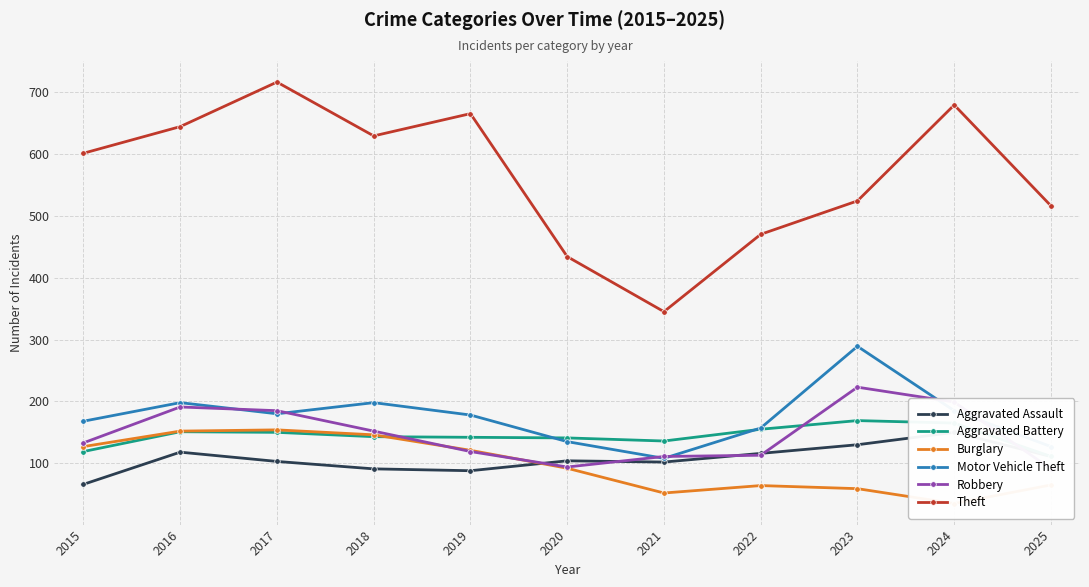

True or false: Motor Vehicle Theft has more than 1 points higher than both neighbors.

True